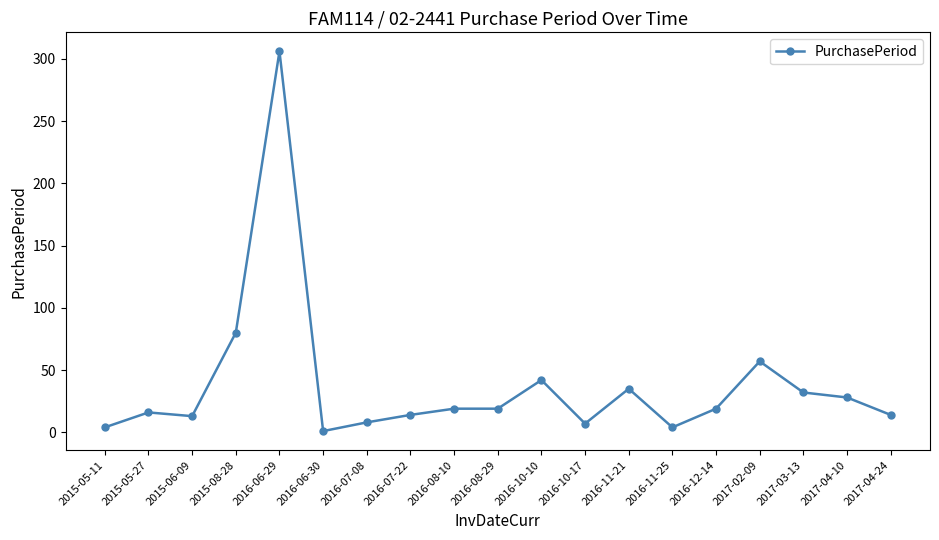

Which category has the lowest value across all series?

2016-06-30